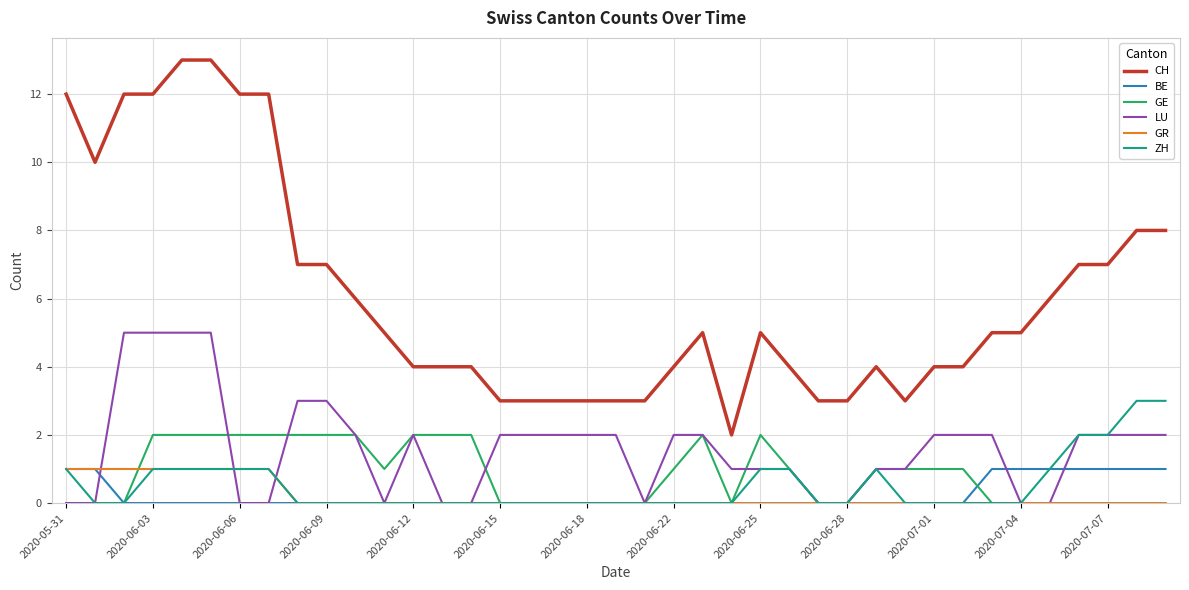

Which series has the widest spread of values?

CH